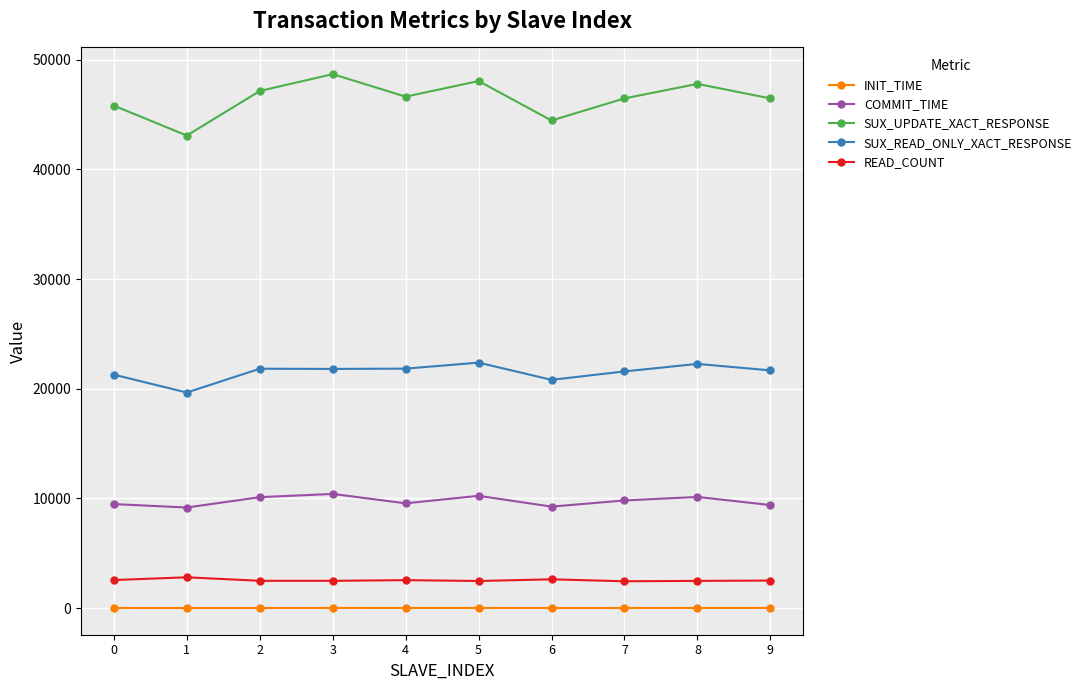

What is the difference between the SUX_READ_ONLY_XACT_RESPONSE values at 4 and 8?

431.8